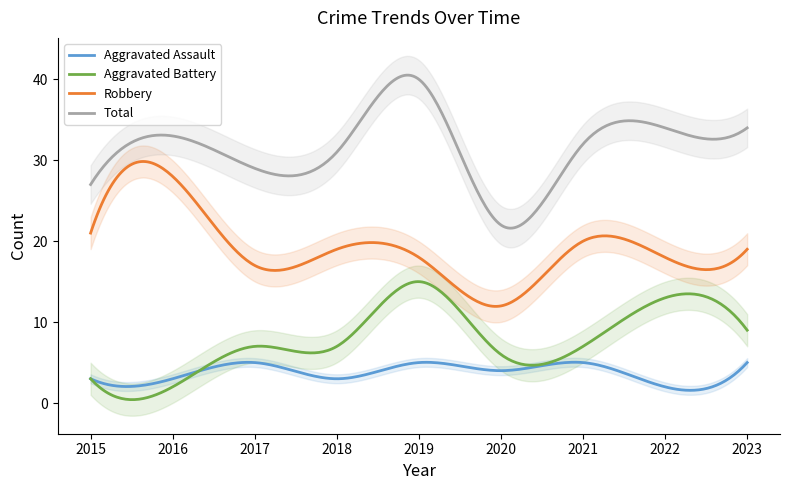

The value of Total at 2016 is 14. True or false?

False